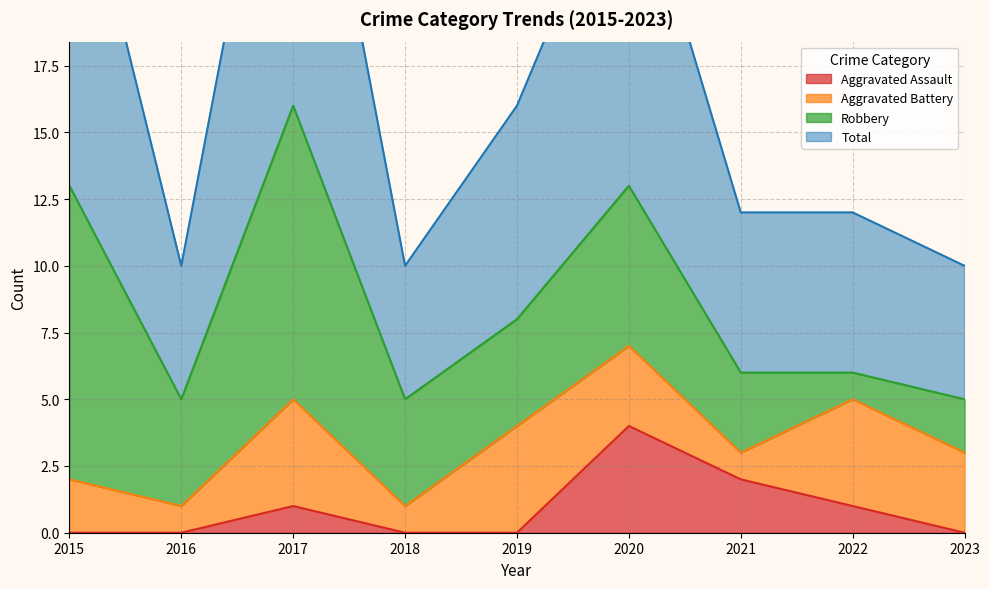

Which series has the largest total across all categories?

Total